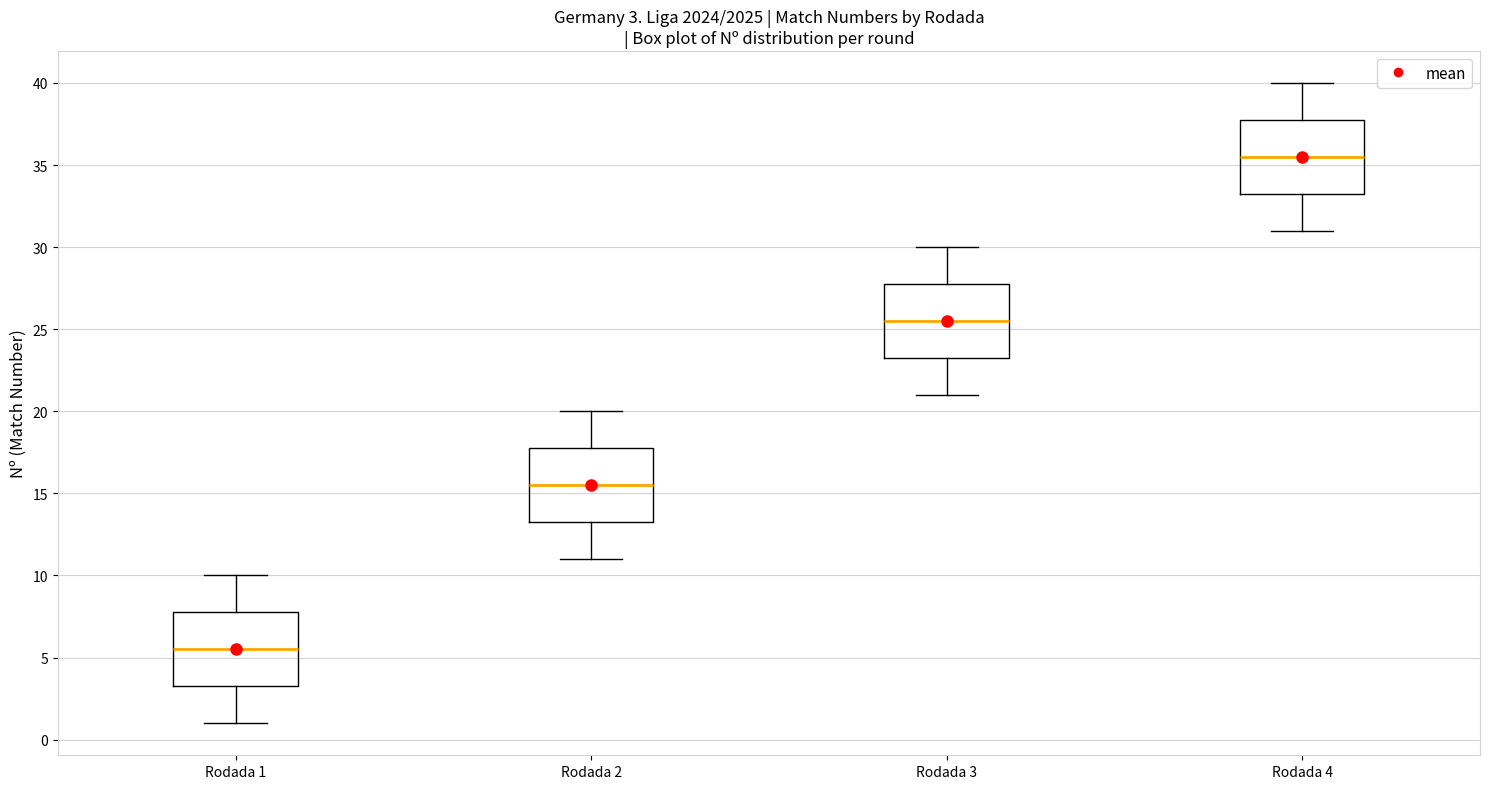

Which box has the lowest median line?

Rodada 1